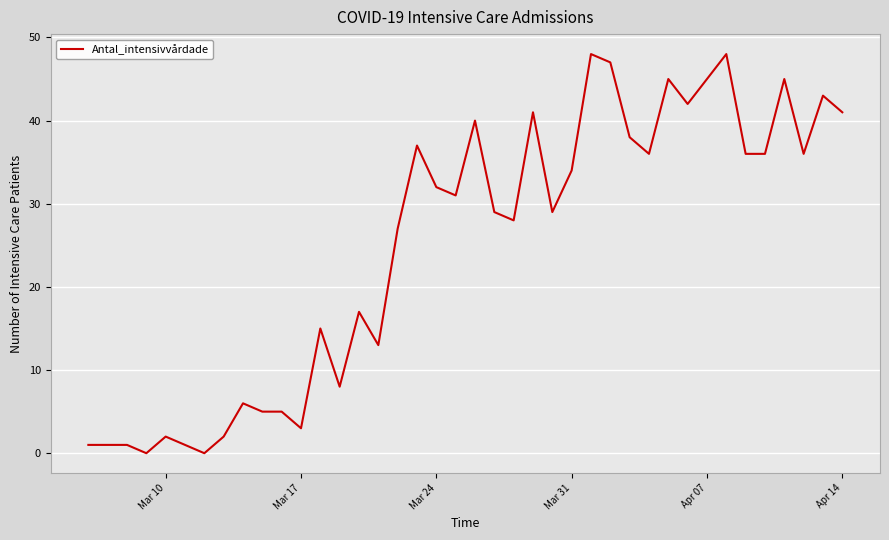

What is the difference between the maximum and minimum values?

48